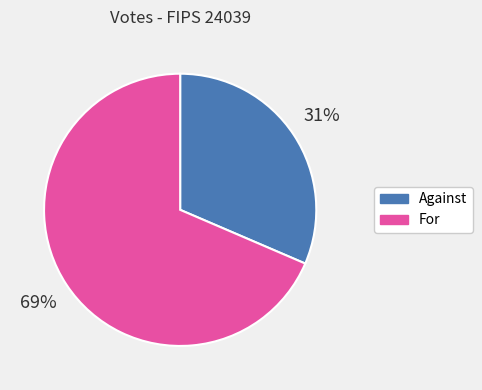

Does any single category account for the majority?

Yes